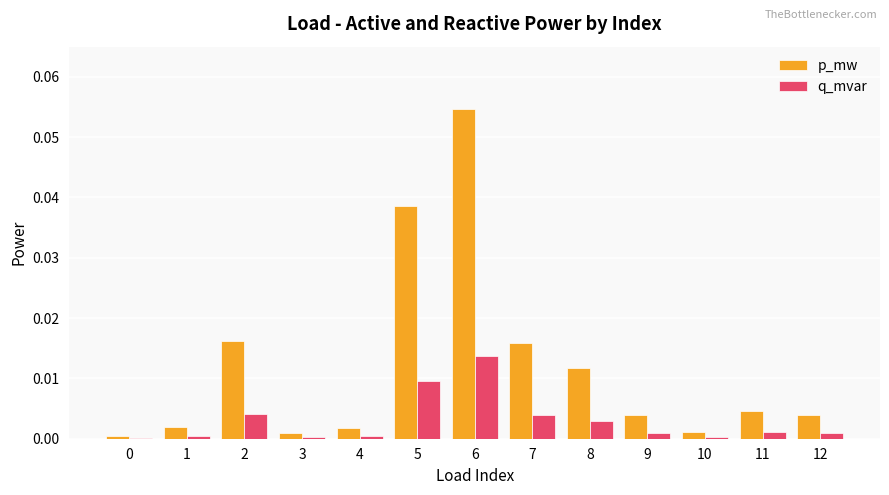

Is the value of q_mvar at 0 greater than the value of p_mw at 11?

No